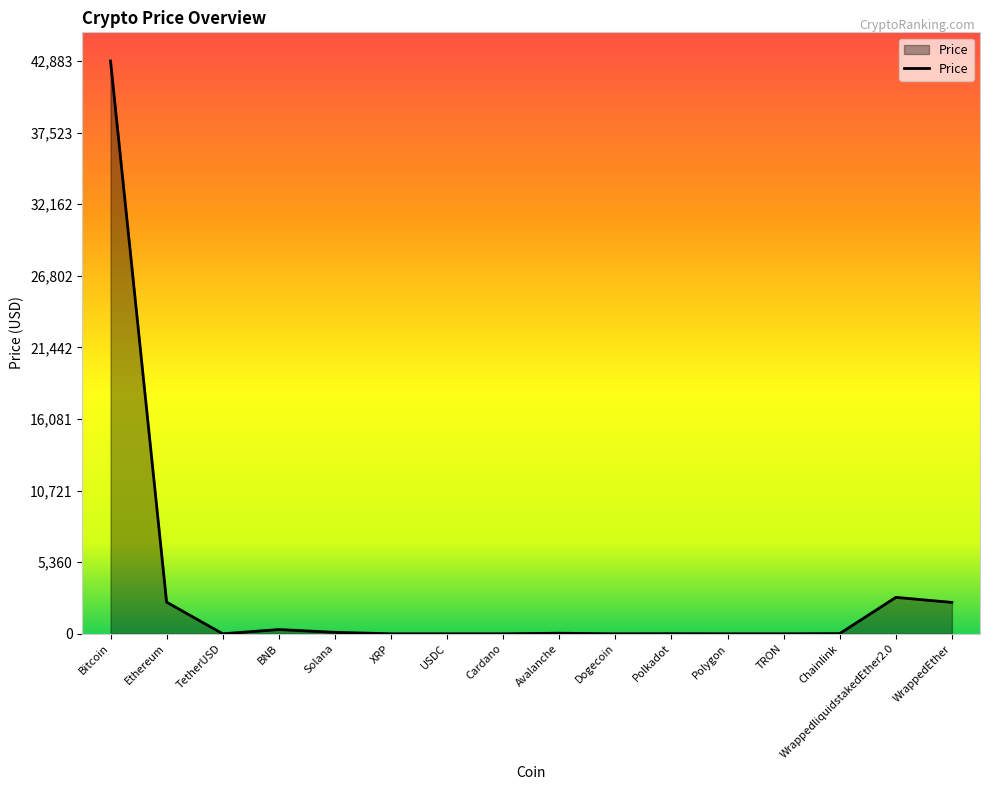

Between WrappedEther and Chainlink, which is larger?

WrappedEther